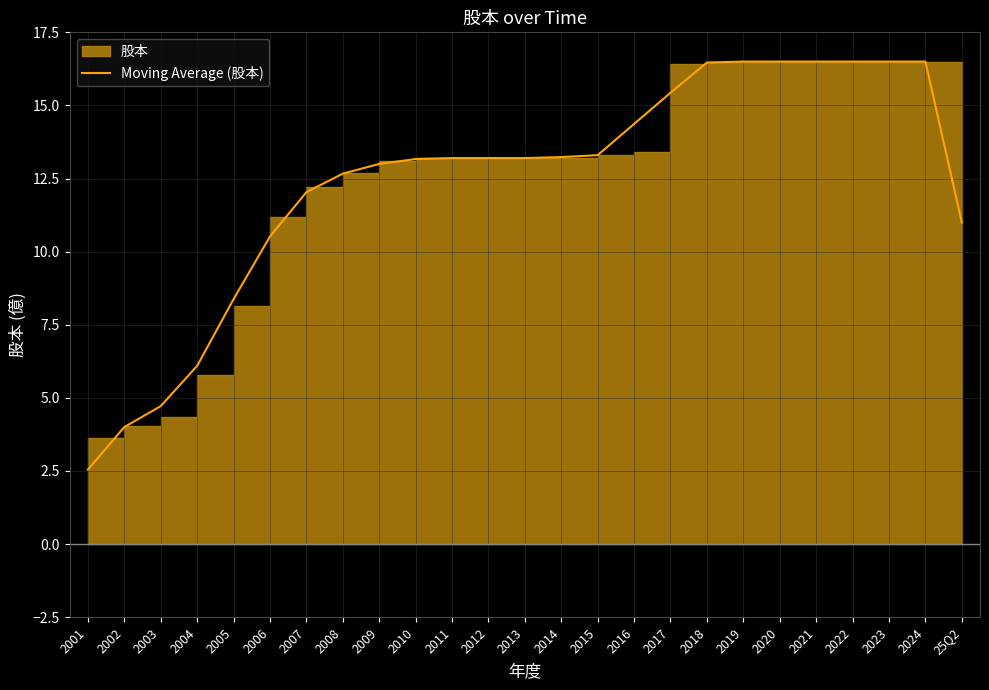

The chart shows a value of 16.5 at 2019. True or false?

True